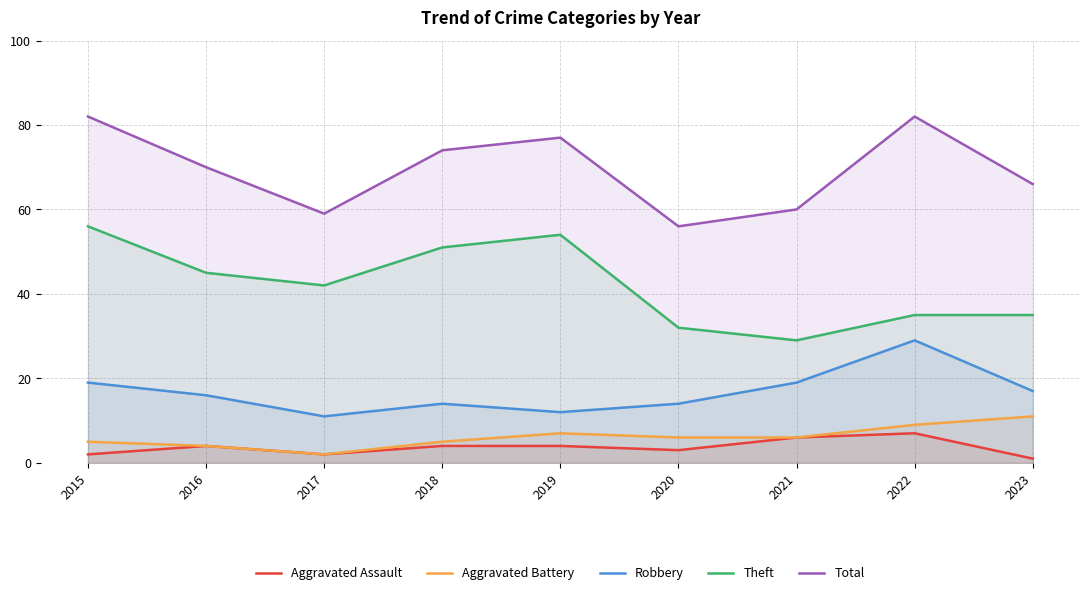

True or false: Aggravated Battery and Aggravated Assault cross at least once.

False